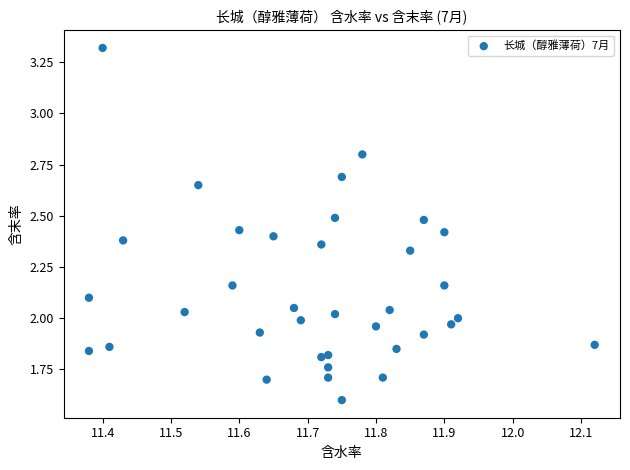

What is the range of Y values (max minus min)?

1.7